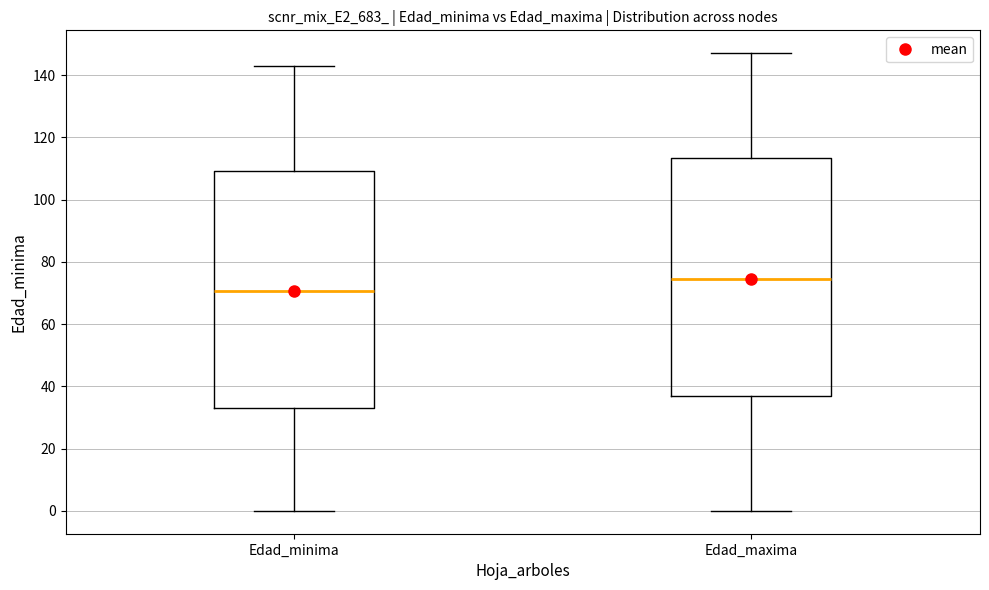

Where does the lower whisker of the box for Edad_minima end on the y-axis? The values are not printed on the chart, so give them approximately, as read against the axis.

0